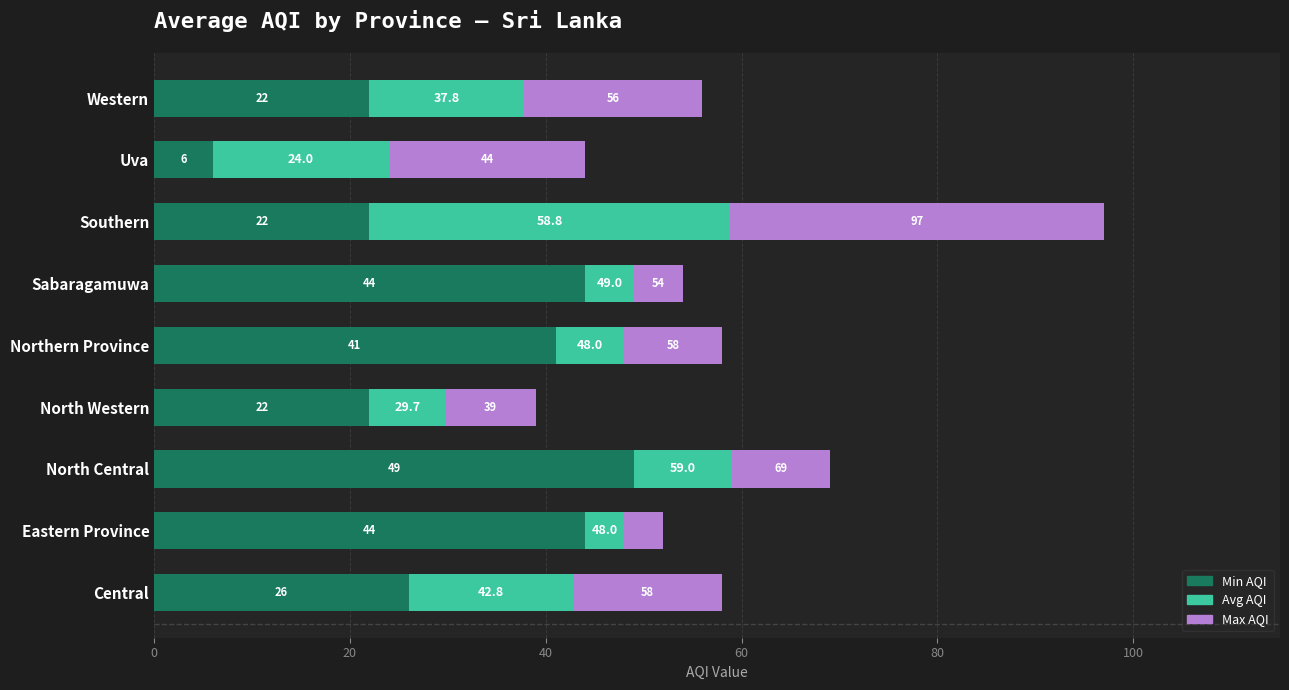

What are all the series names shown in the legend?

Min AQI, Avg AQI, Max AQI